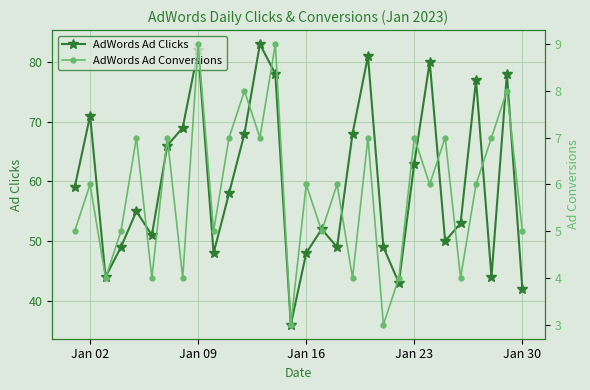

How many lines are shown in the chart?

2